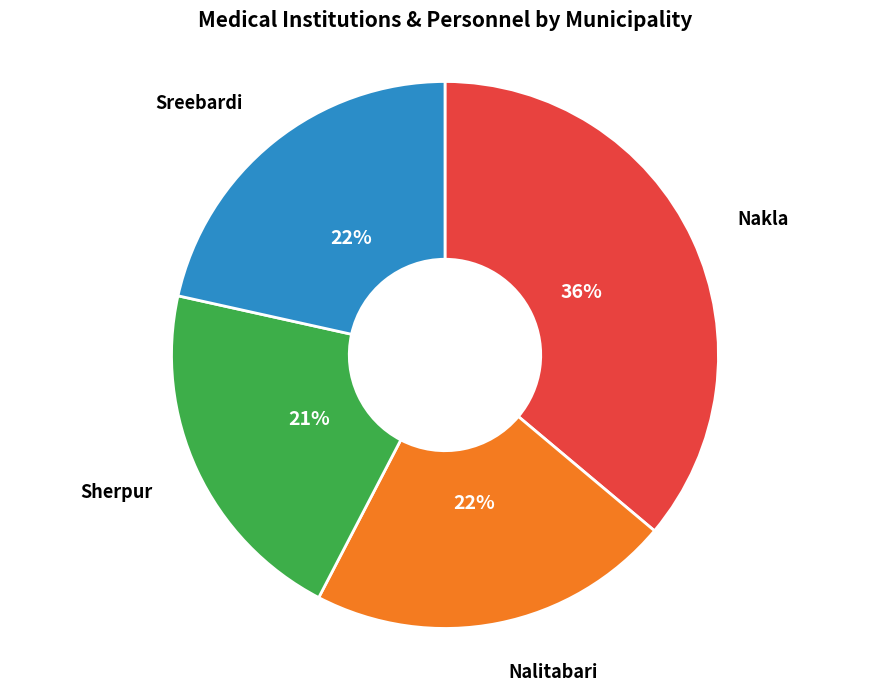

Does Sherpur account for over 50% of the chart?

No